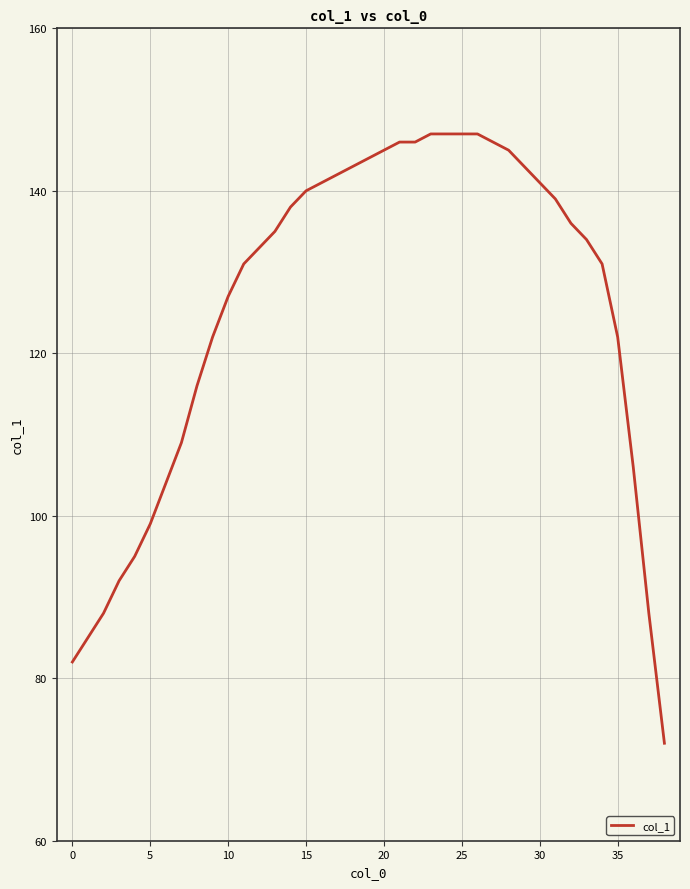

What is the smallest value displayed?

72